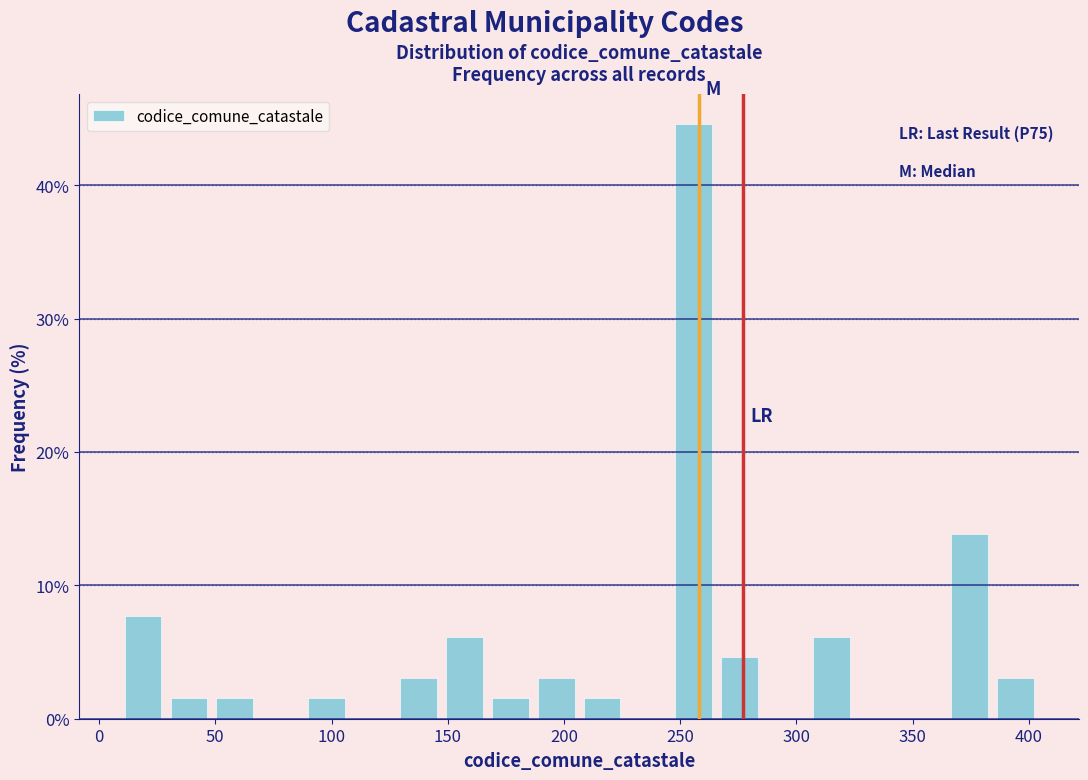

Around what value on the x-axis is the tallest bar? Give the approximate position of its centre, as read against the axis.

255